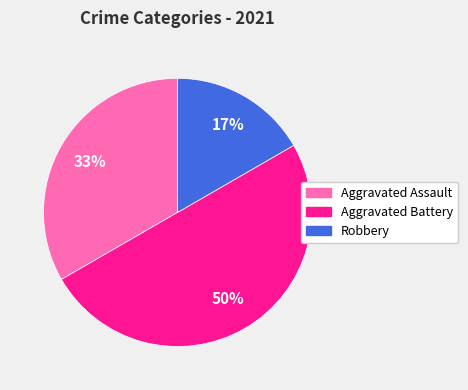

Is it true that Aggravated Battery is 38% of the pie?

False